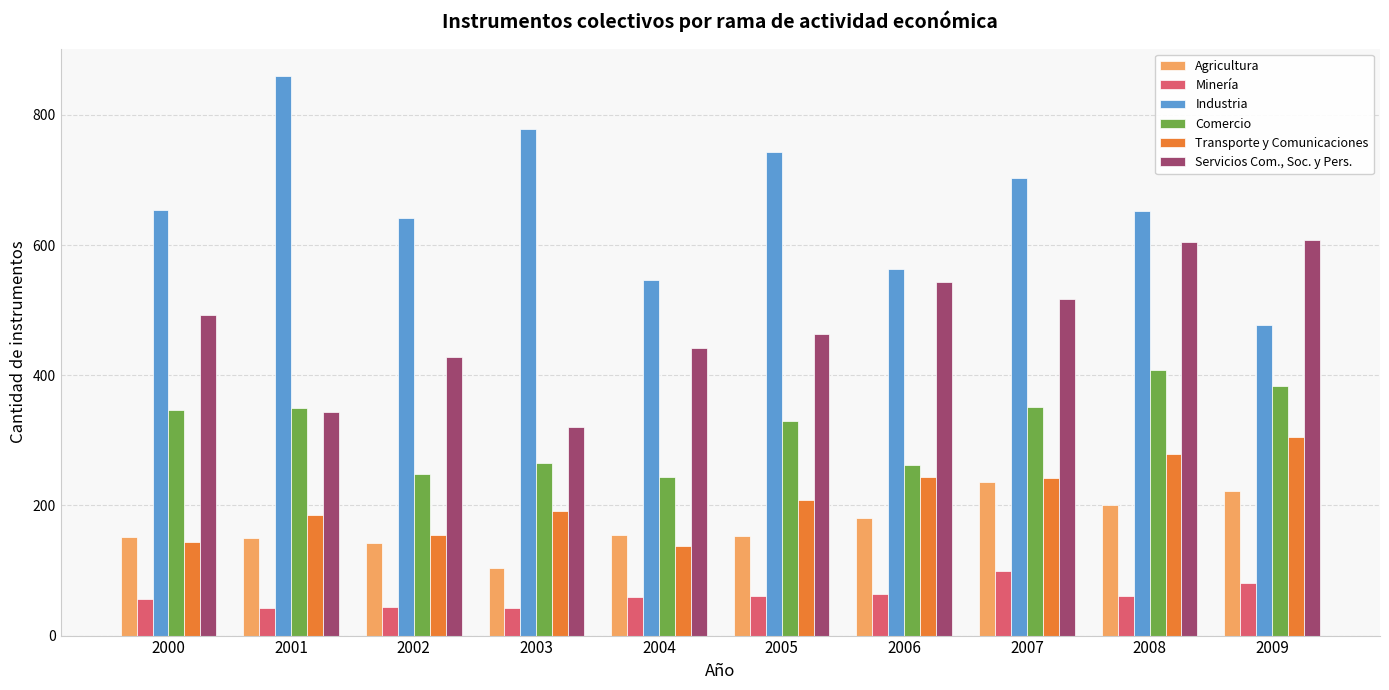

Are the bars grouped side by side (vs. stacked)?

Yes